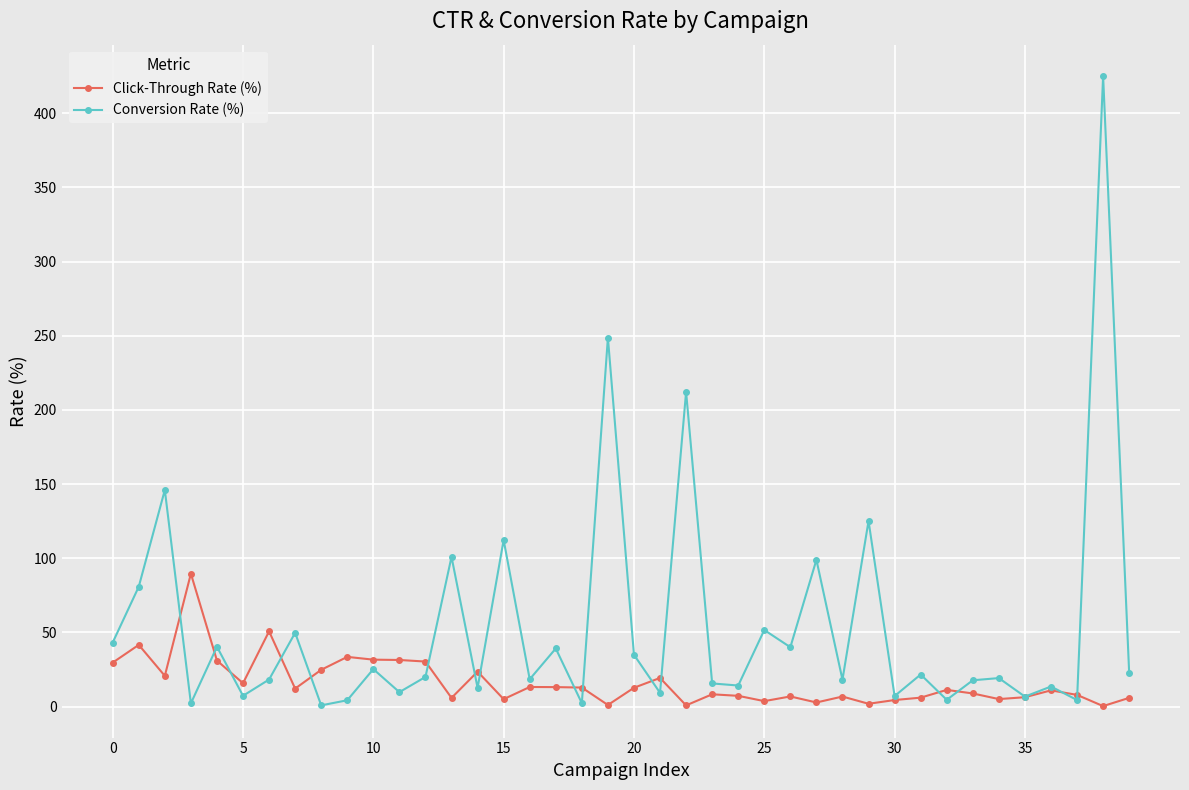

Which series ends up on top after the final intersection of Click-Through Rate (%) and Conversion Rate (%)?

Conversion Rate (%)